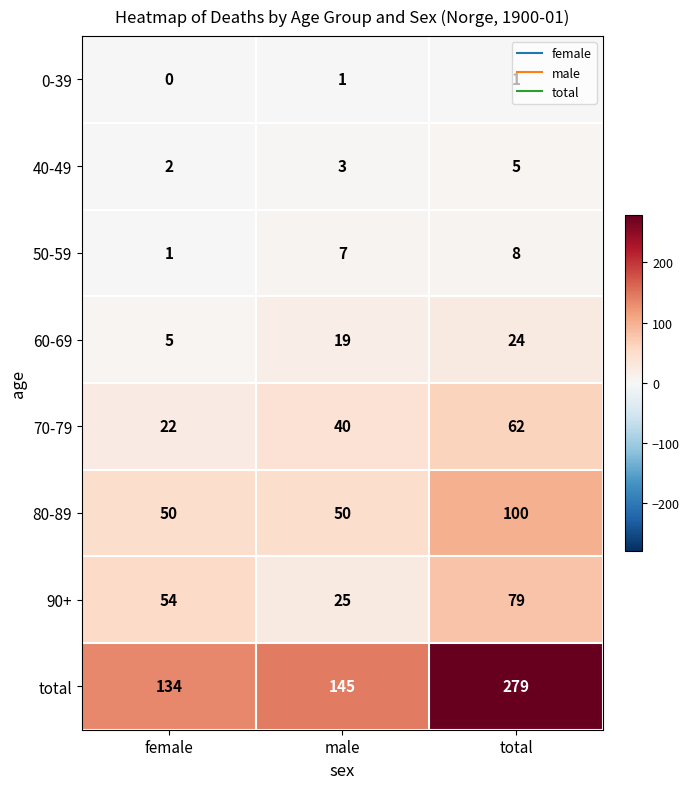

Rank the series at male from highest to lowest value.

total, 80-89, 70-79, 90+, 60-69, 50-59, 40-49, 0-39